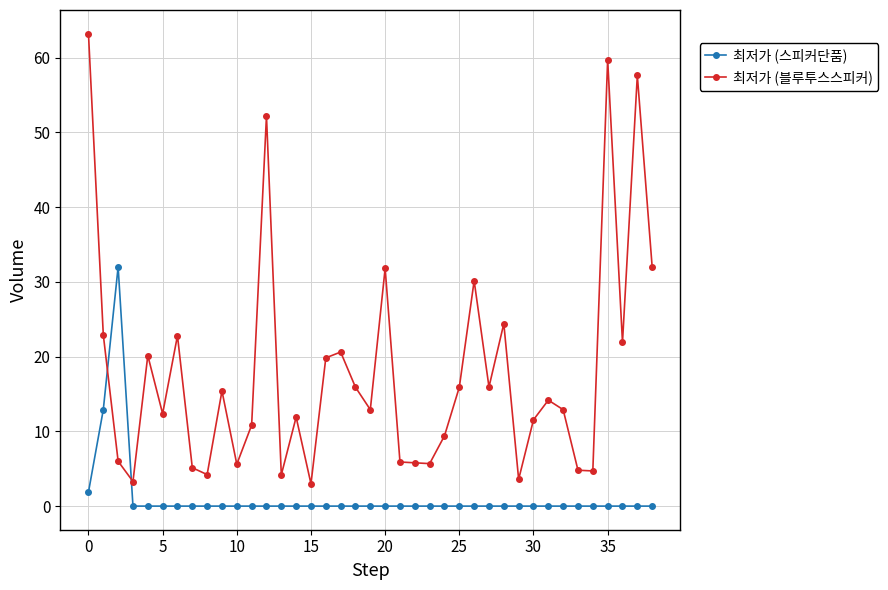

List the series in order of their peak value, lowest first.

최저가 (스피커단품), 최저가 (블루투스스피커)